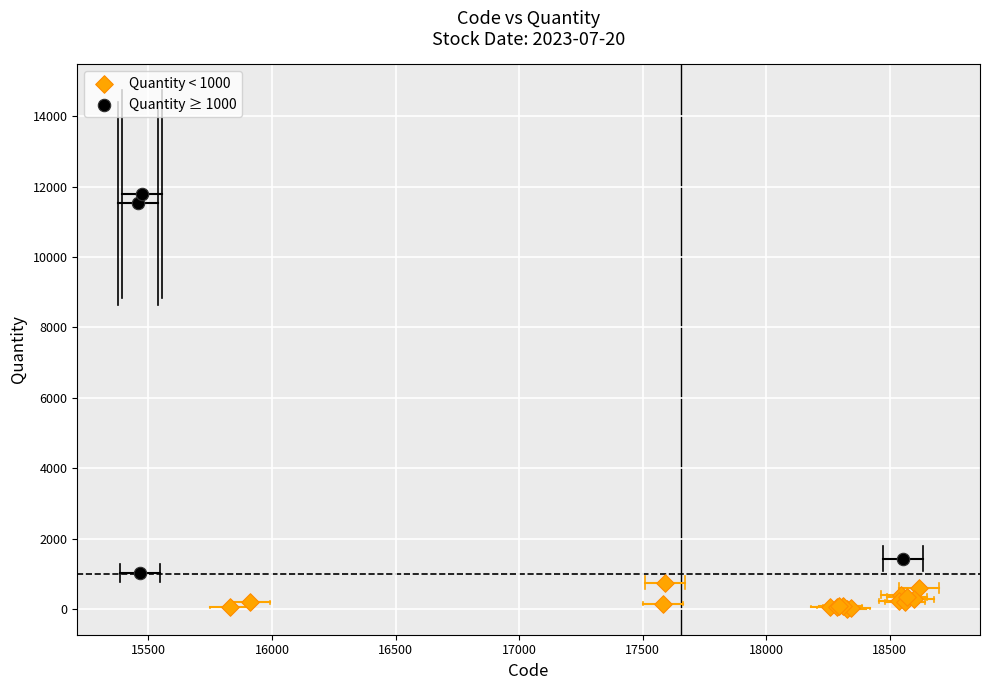

Which series contains the highest Y value?

Quantity ≥ 1000